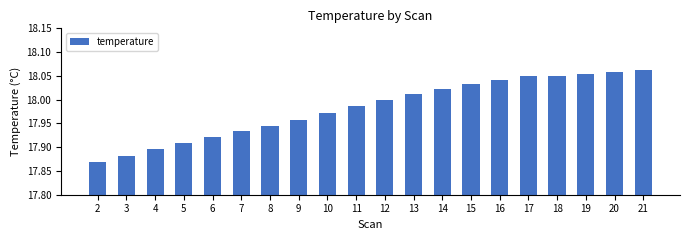

What is the ratio of the value at 17 to the value at 11?

1.0